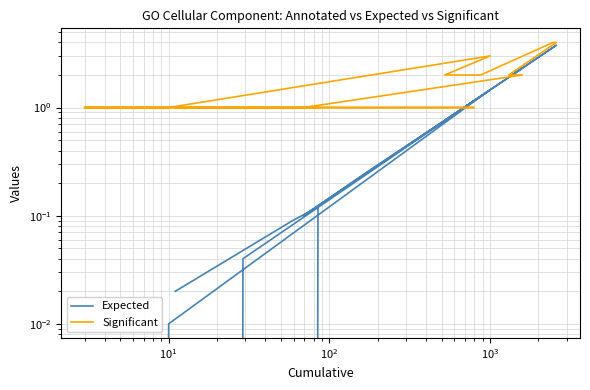

List the series in order of their overall mean, highest first.

Significant, Expected